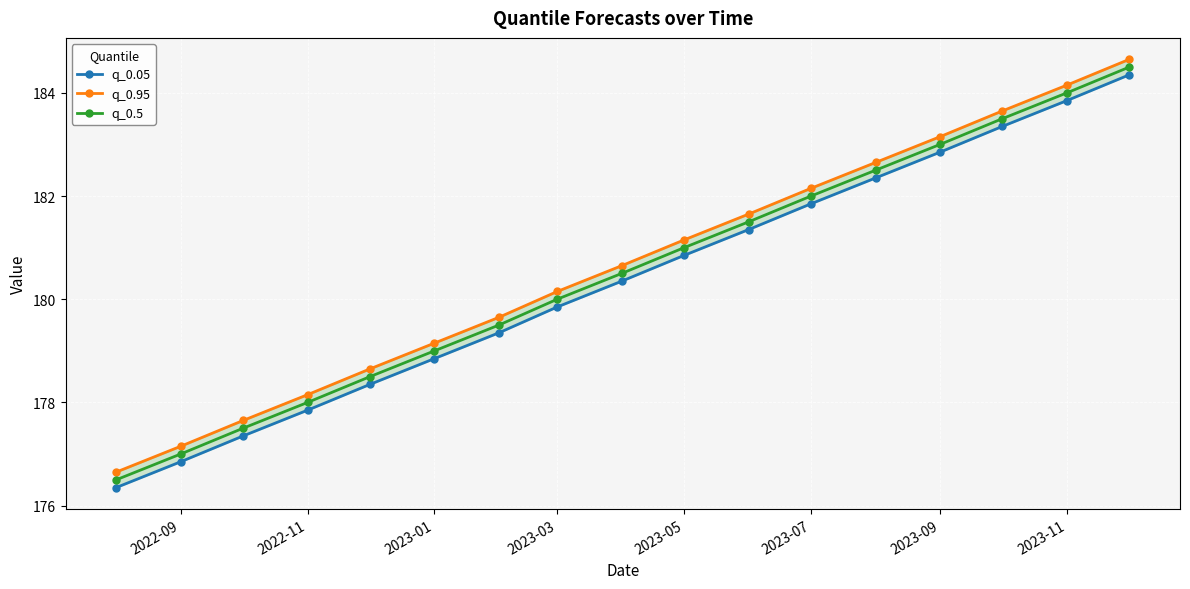

What is the maximum value shown in the chart?

184.7